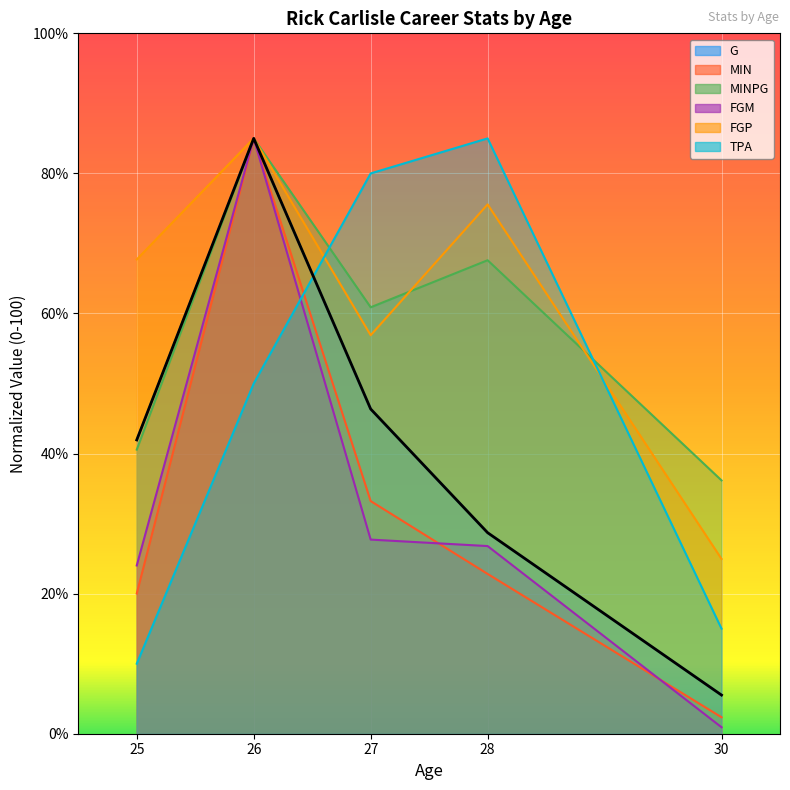

True or false: G and FGP intersect in this chart.

False